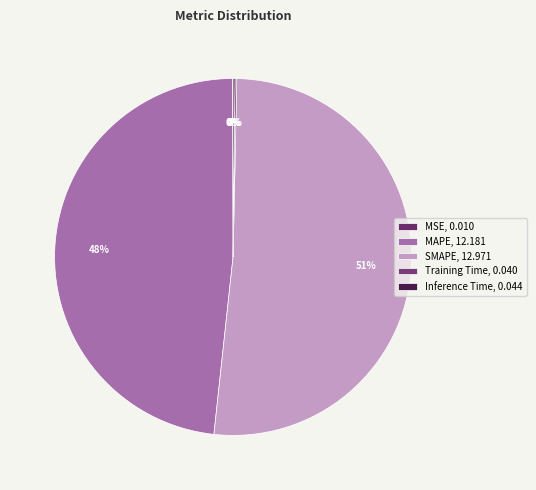

Which slice is the largest?

SMAPE